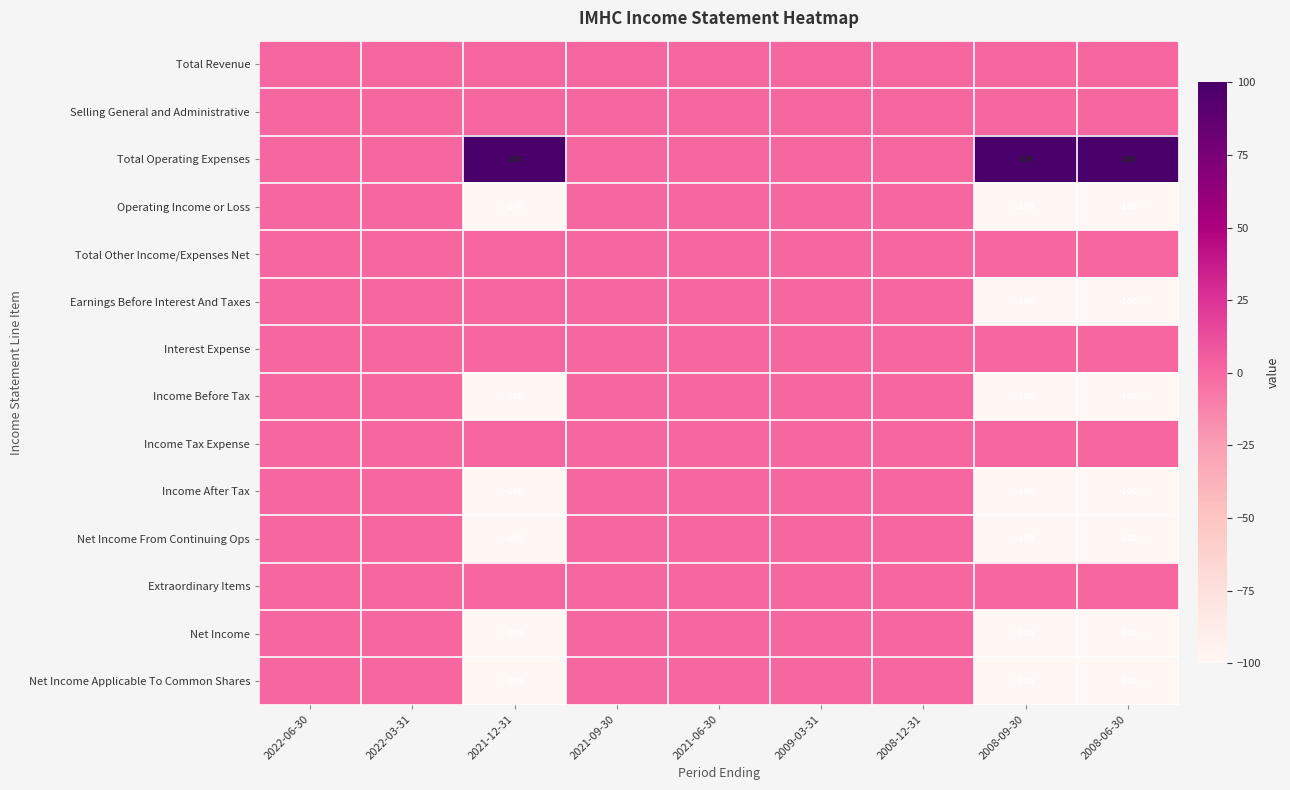

What is the difference between the maximum and second lowest values in the Total Operating Expenses series?

100